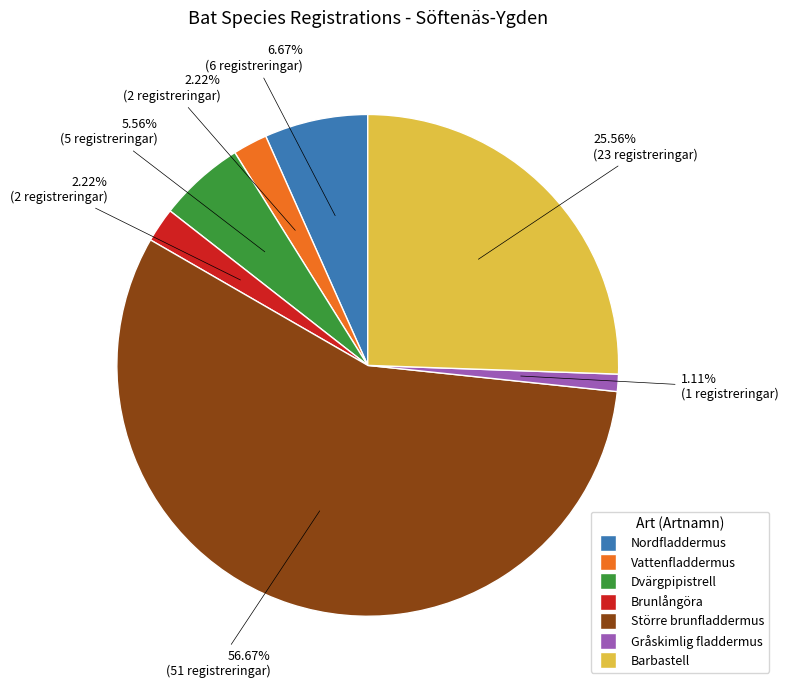

Approximately how many times larger is the value at Vattenfladdermus compared to Barbastell?

0.1